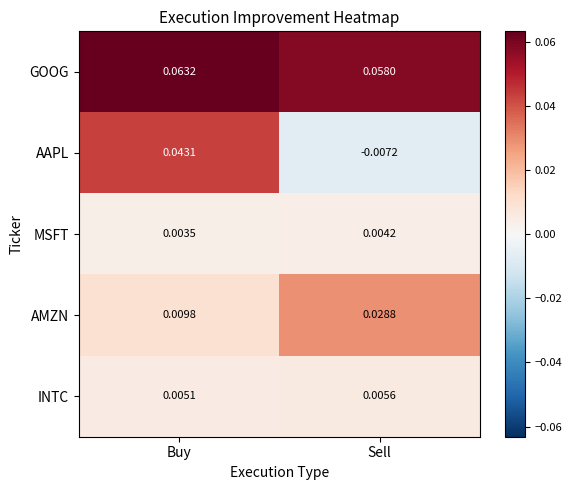

Which series has the largest total across all categories?

GOOG